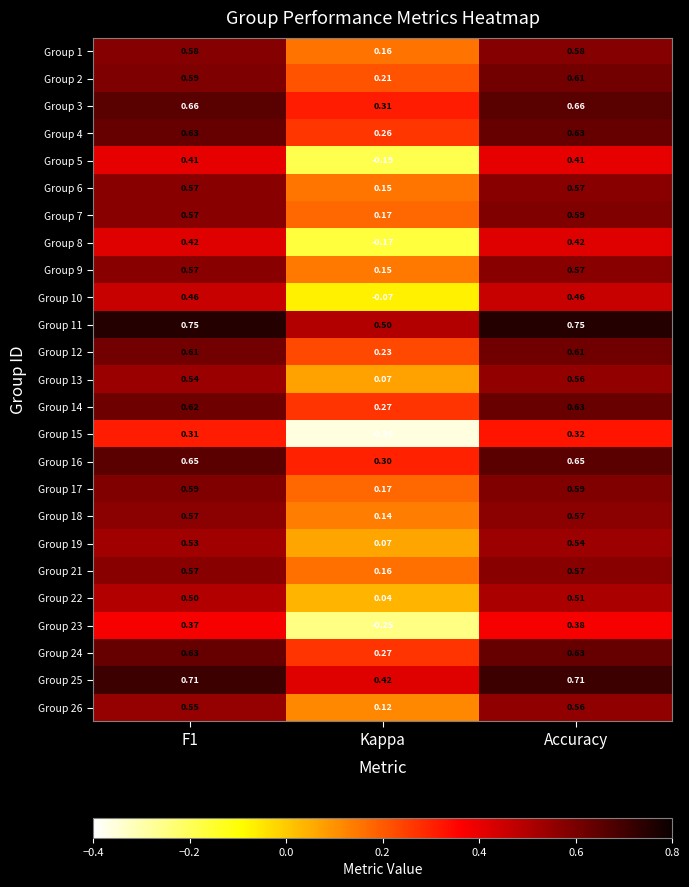

At which category is the sum across all series the highest?

Accuracy